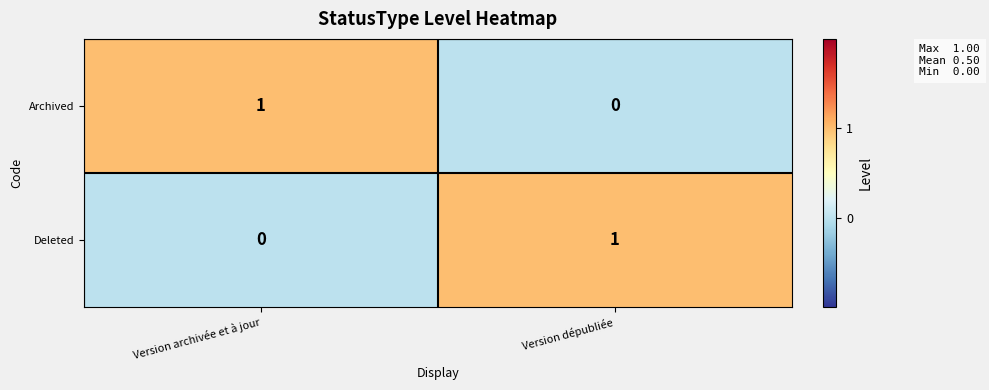

Is it true that Archived equals -1 at Version dépubliée?

False